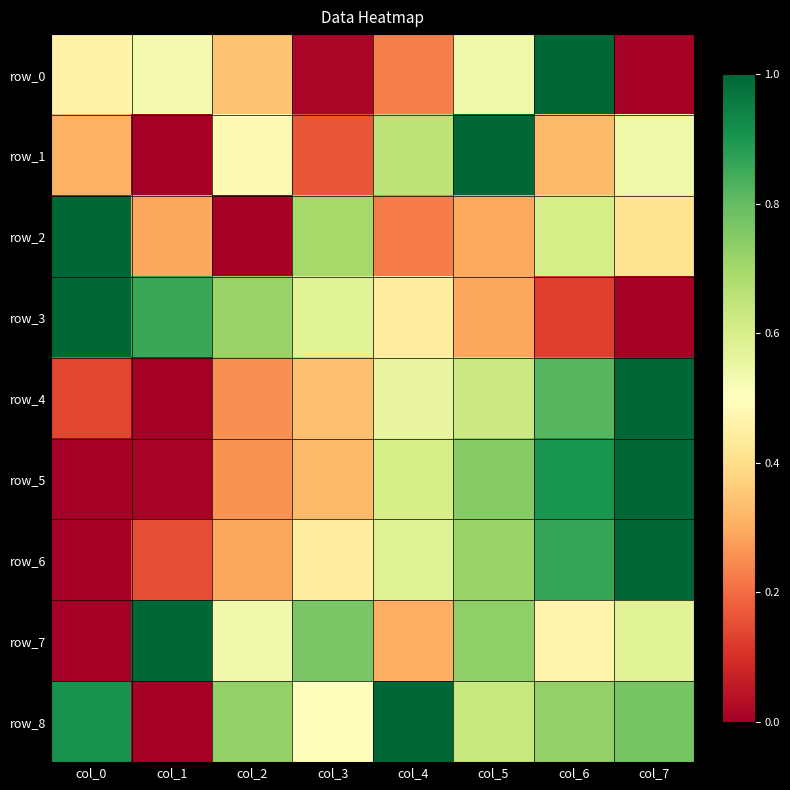

True or false: row_8 has a value of 0.4 at col_4.

False